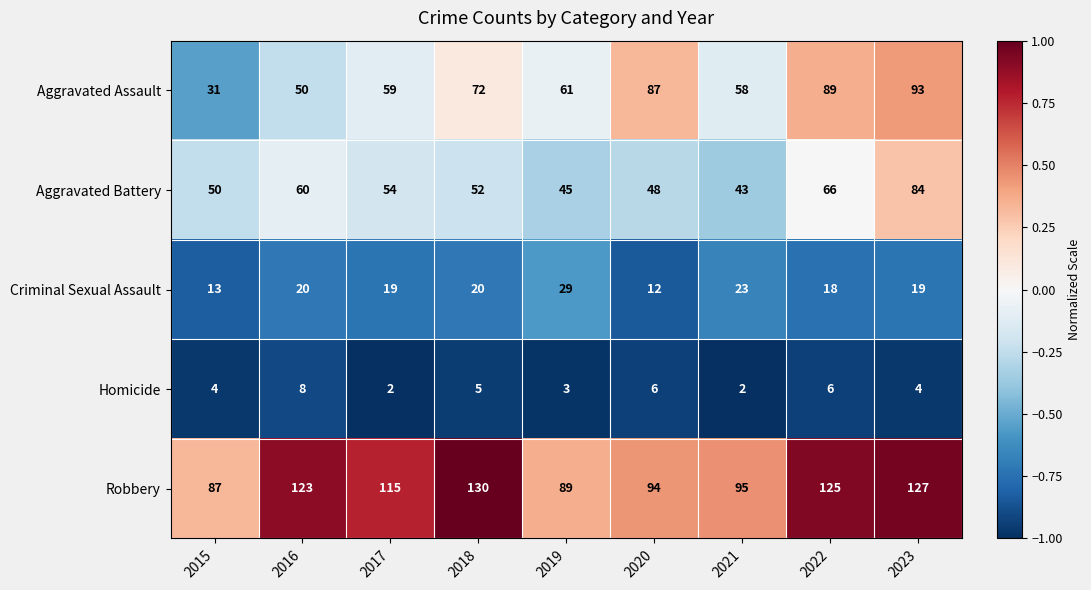

At which category is the sum across all series the highest?

2023